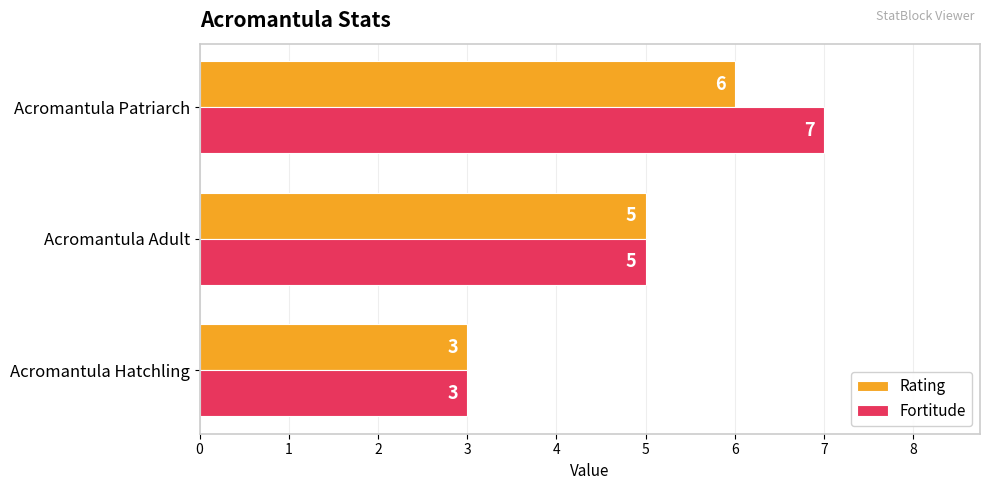

The value of Fortitude at Acromantula Adult is 7. True or false?

False